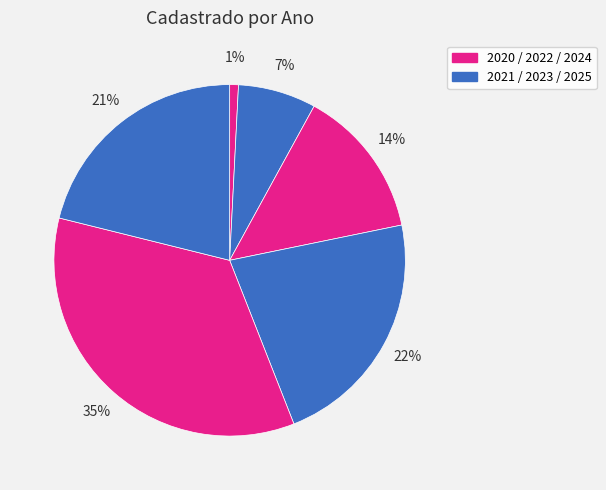

How many segments does this pie chart have?

6